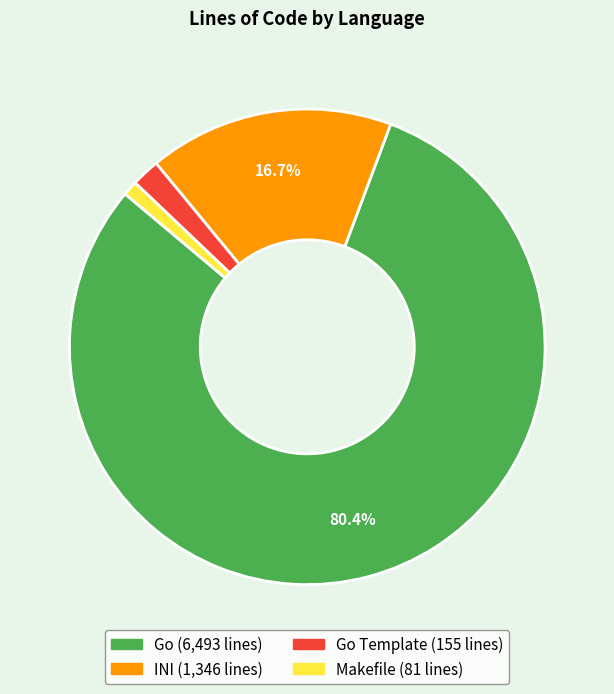

Does any single category account for the majority?

Yes